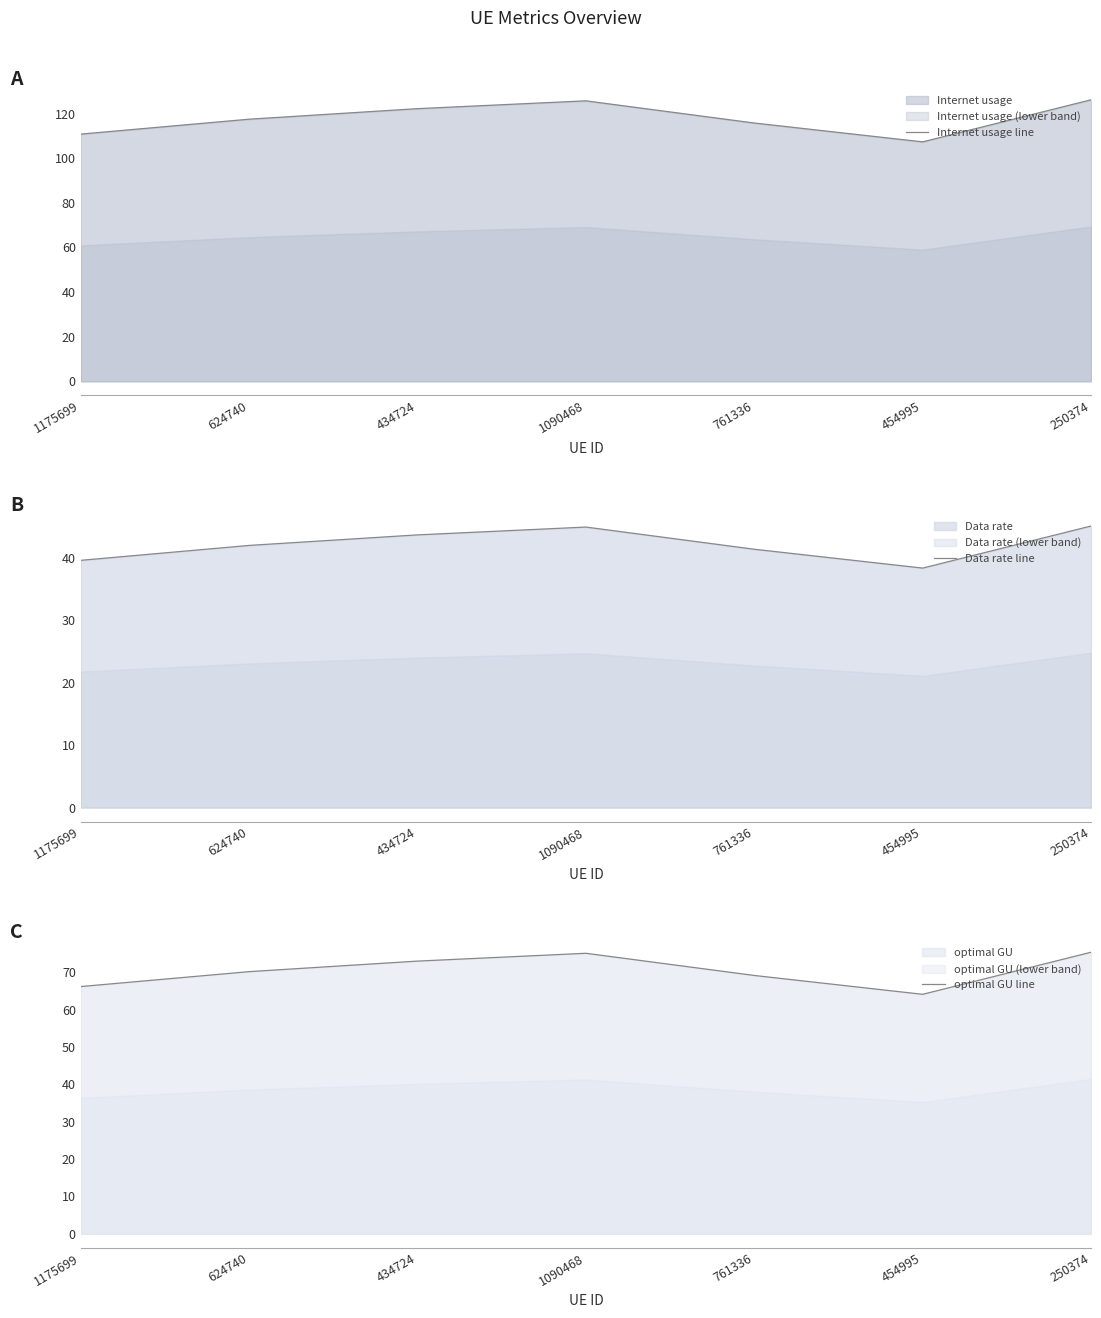

What is the difference between the maximum and second lowest values in the optimal GU line series?

9.2